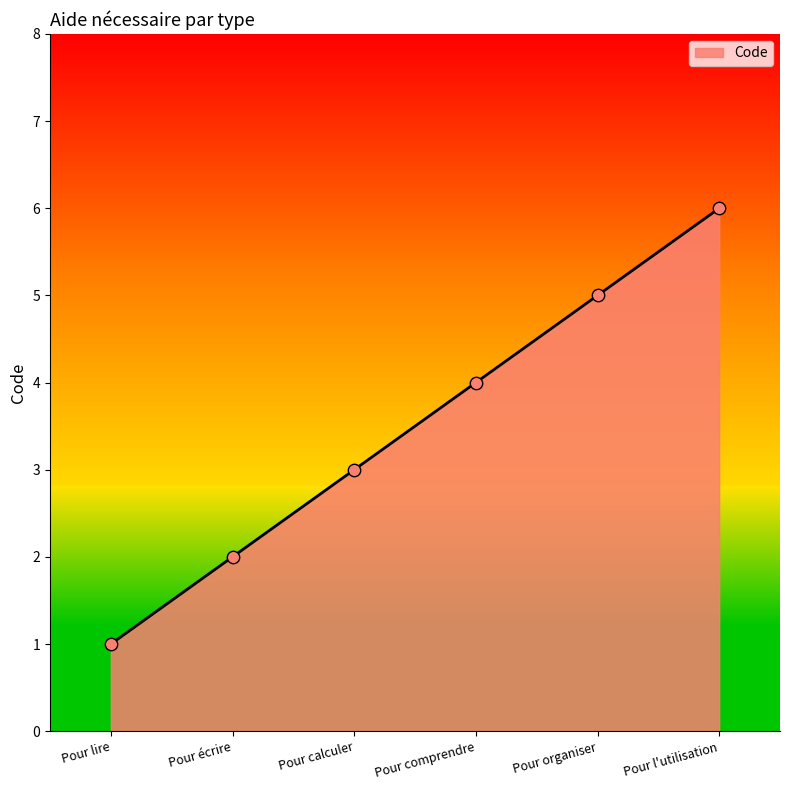

What is the ratio of the value at Pour organiser to the value at Pour lire?

5.0